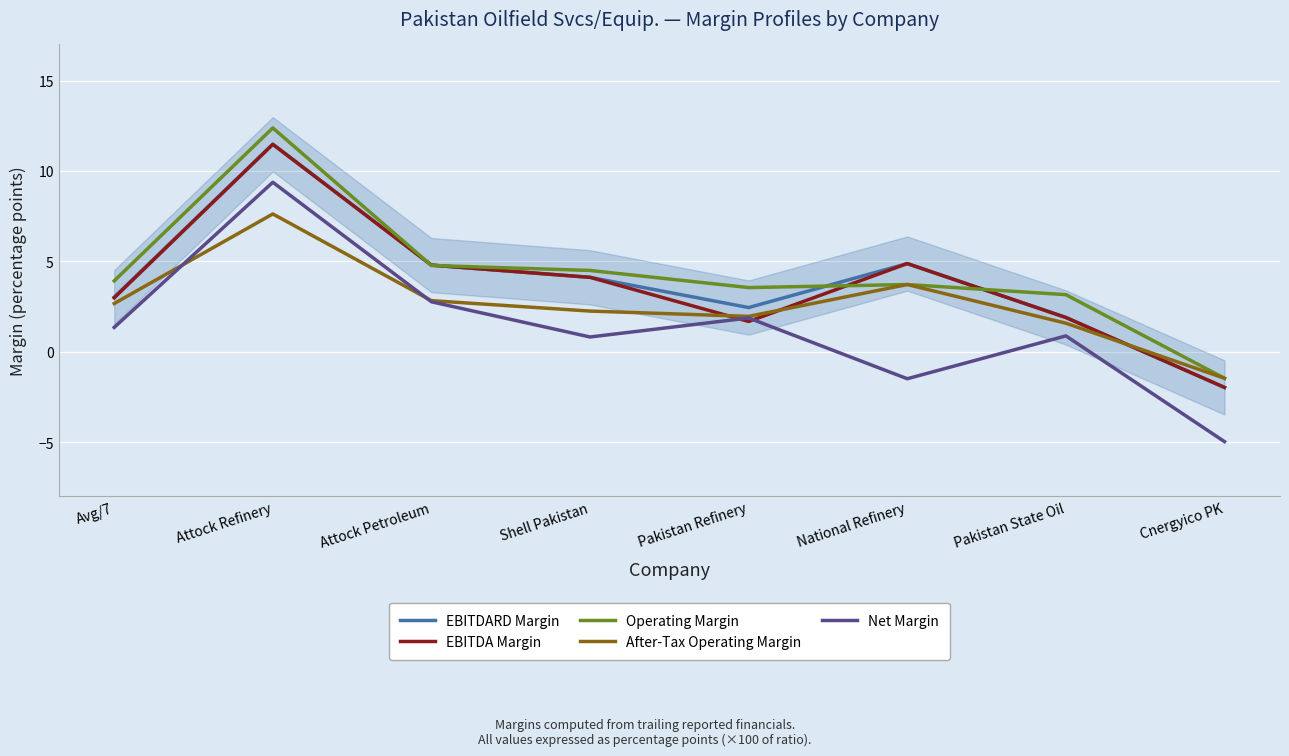

Where is EBITDARD Margin nearest to the value 4?

Shell Pakistan